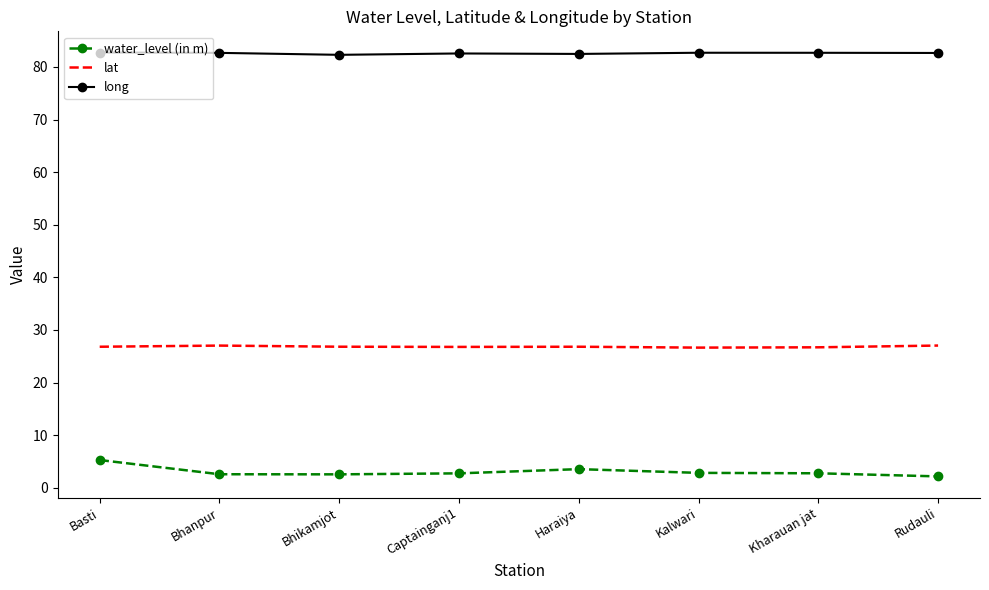

True or false: lat and water_level (in m) cross at least once.

False